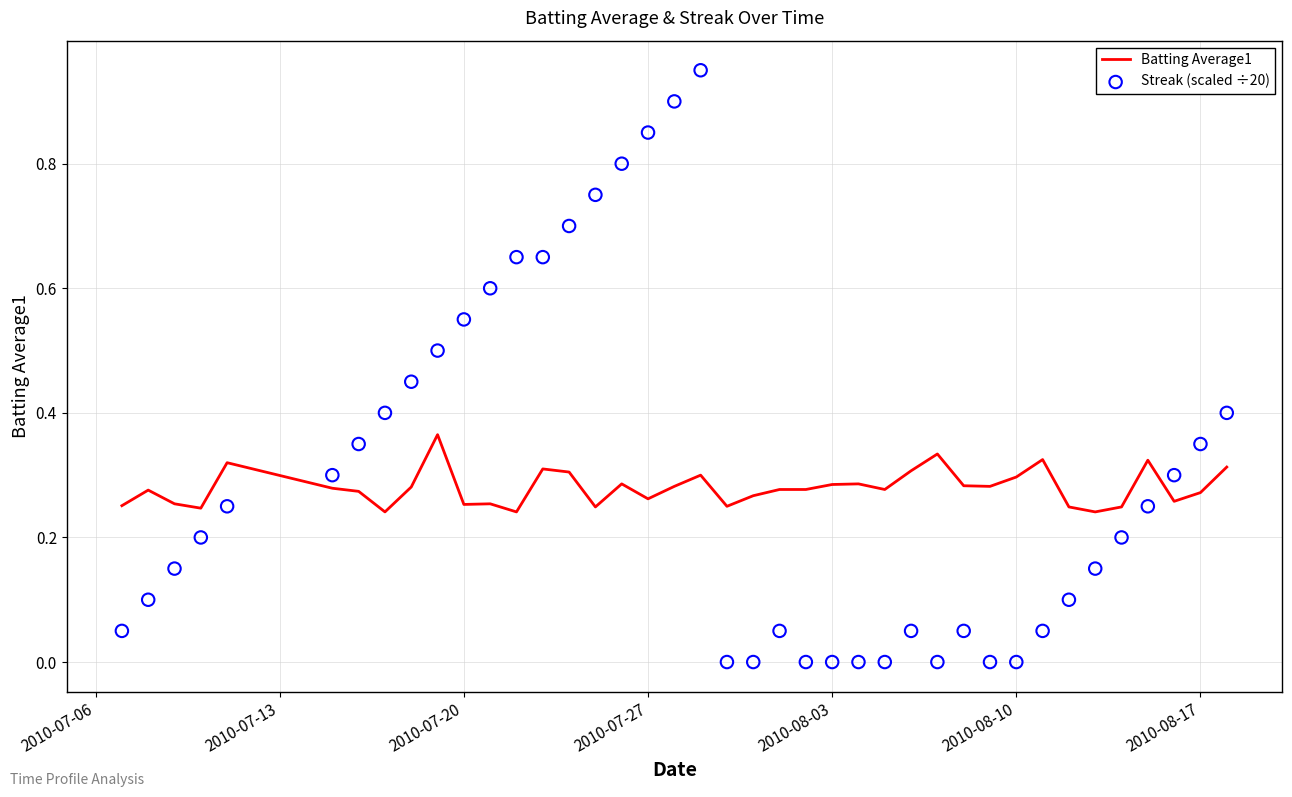

Is the value of Streak (scaled ÷20) at 35 greater than the value of Batting Average1 at 12?

No